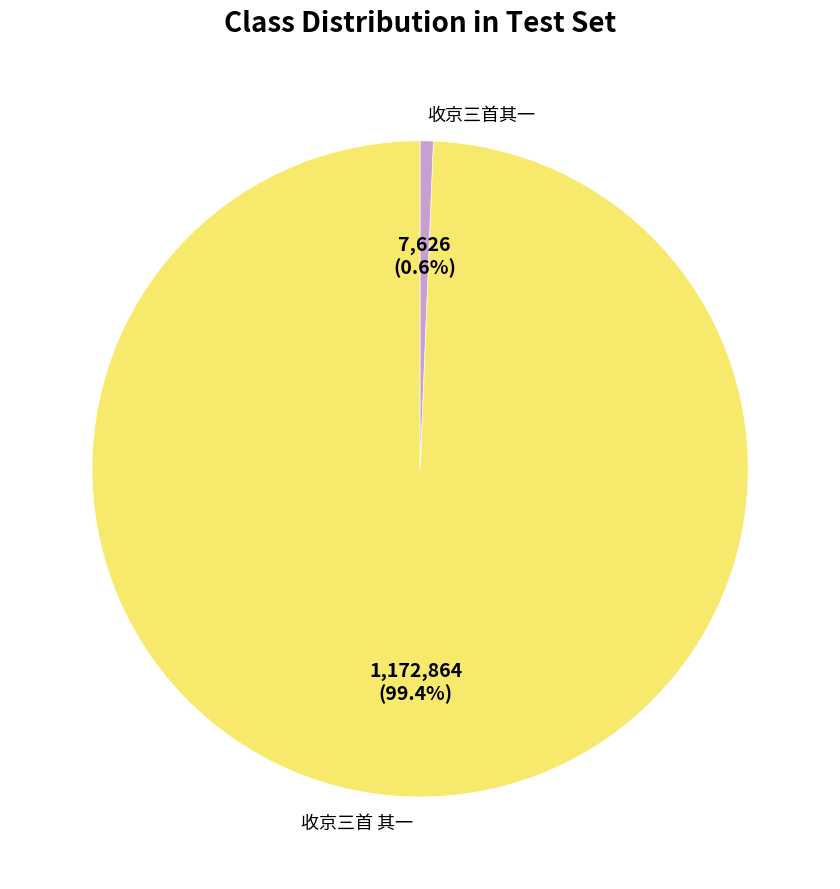

Approximately how many times larger is the value at 收京三首 其一 compared to 收京三首其一?

153.8